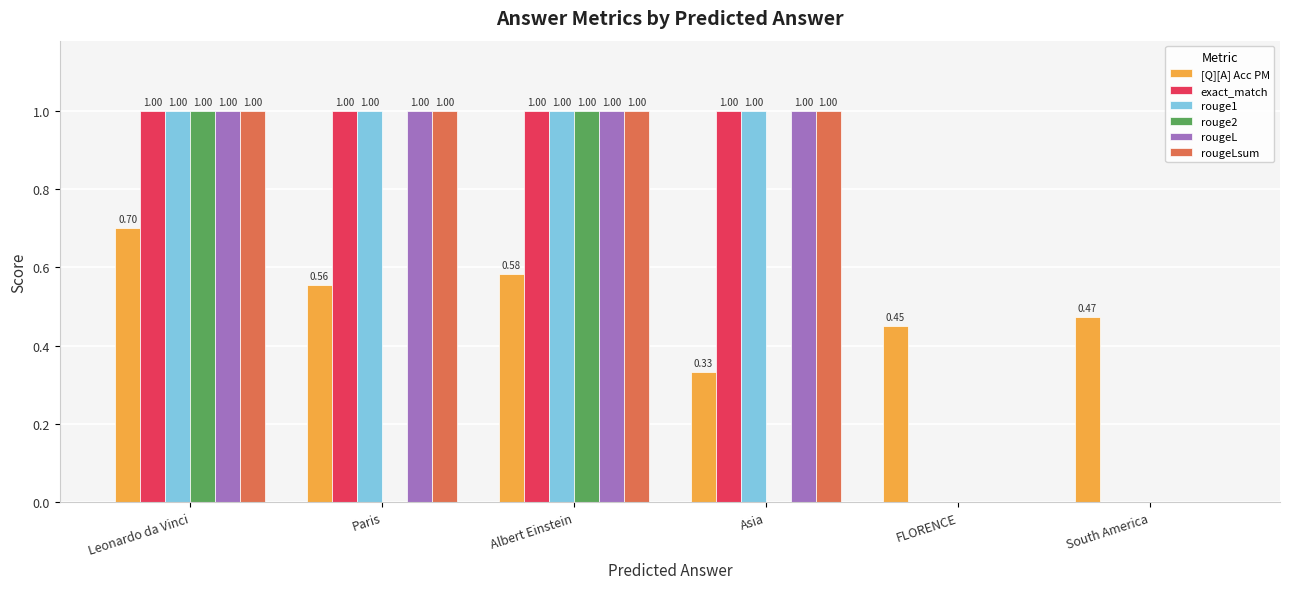

What is the spread (max minus min) of values at Albert Einstein?

0.4